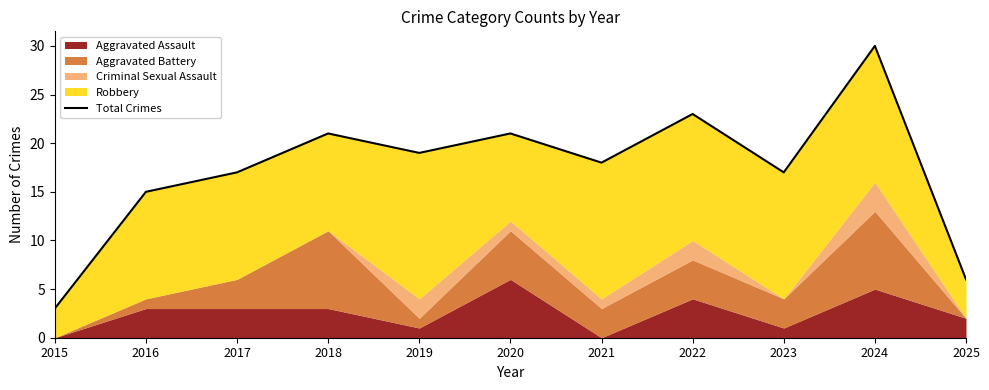

Which label corresponds to the largest value in the chart?

2024